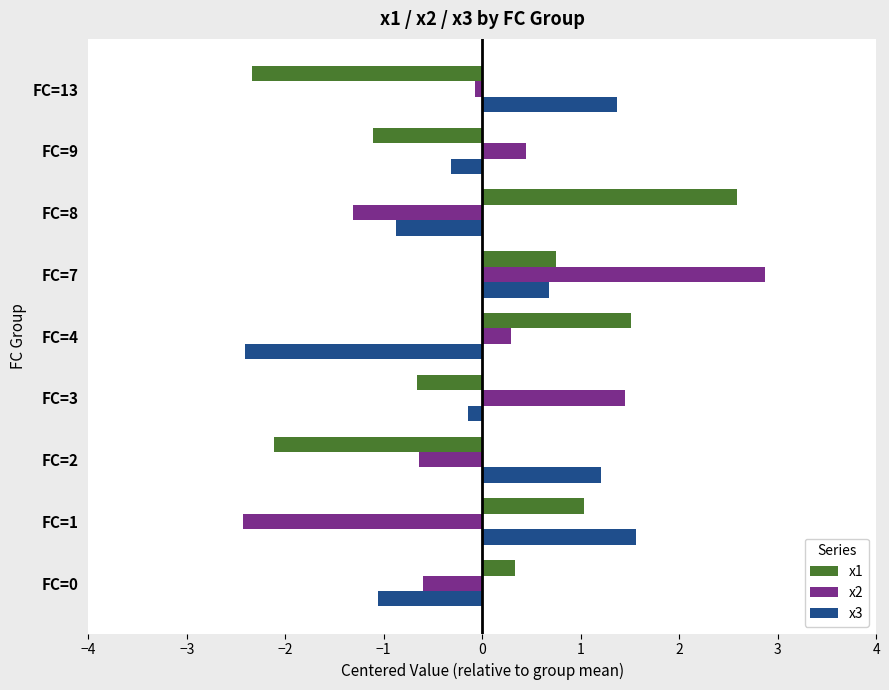

List the labels in order of x1 value, largest first.

FC=8, FC=4, FC=1, FC=7, FC=0, FC=3, FC=9, FC=2, FC=13